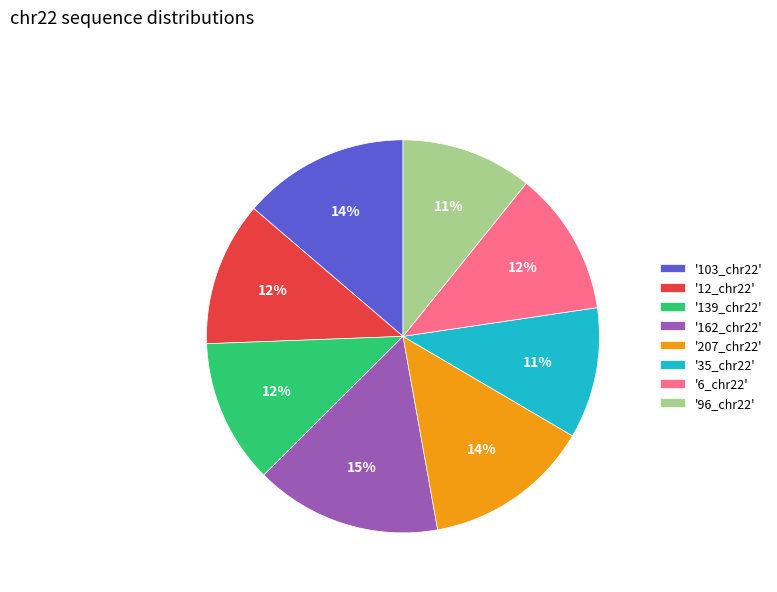

Approximately how many times larger is the value at '96_chr22' compared to '6_chr22'?

0.9